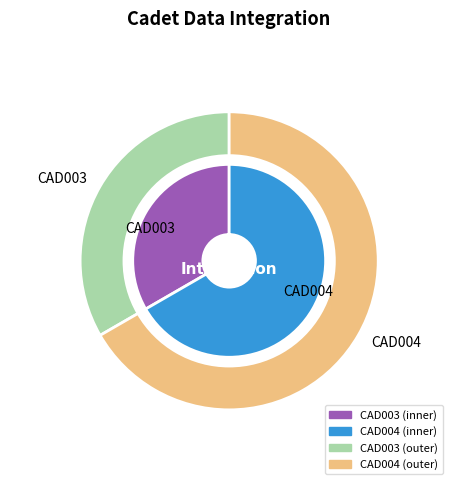

To the nearest percent, what is the average slice percentage?

50%